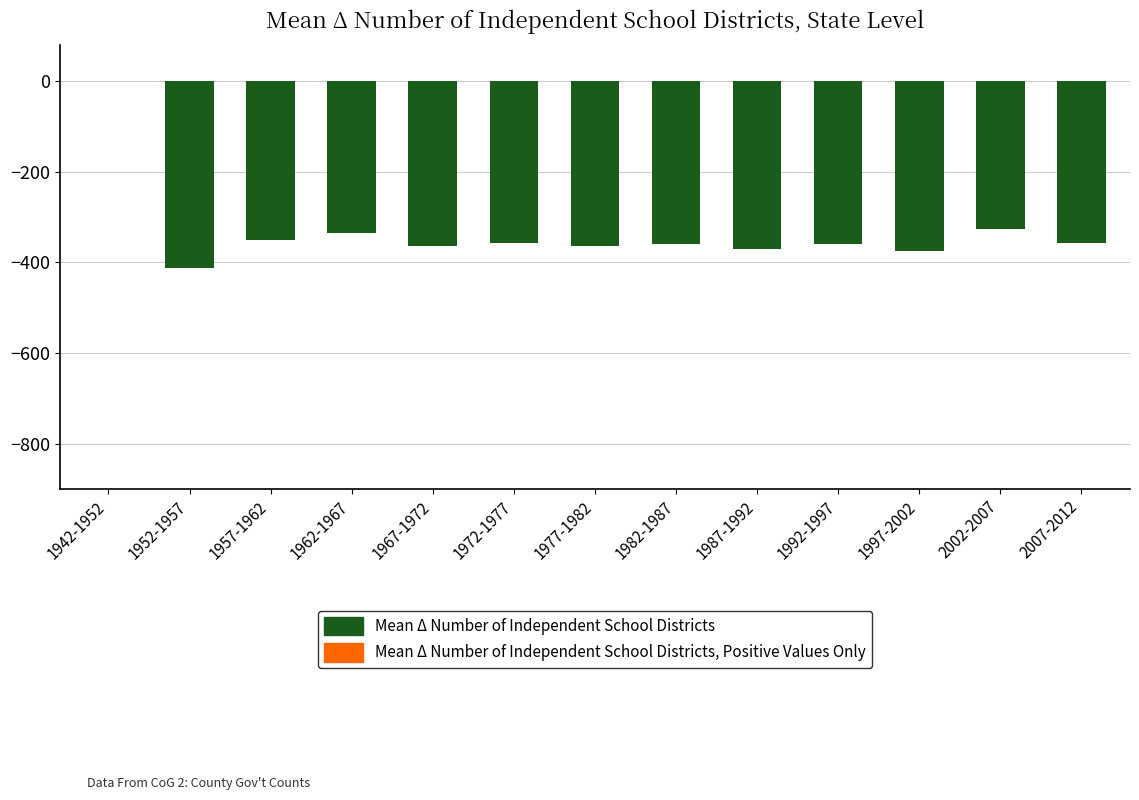

Which label corresponds to the largest value in the chart?

1942-1952